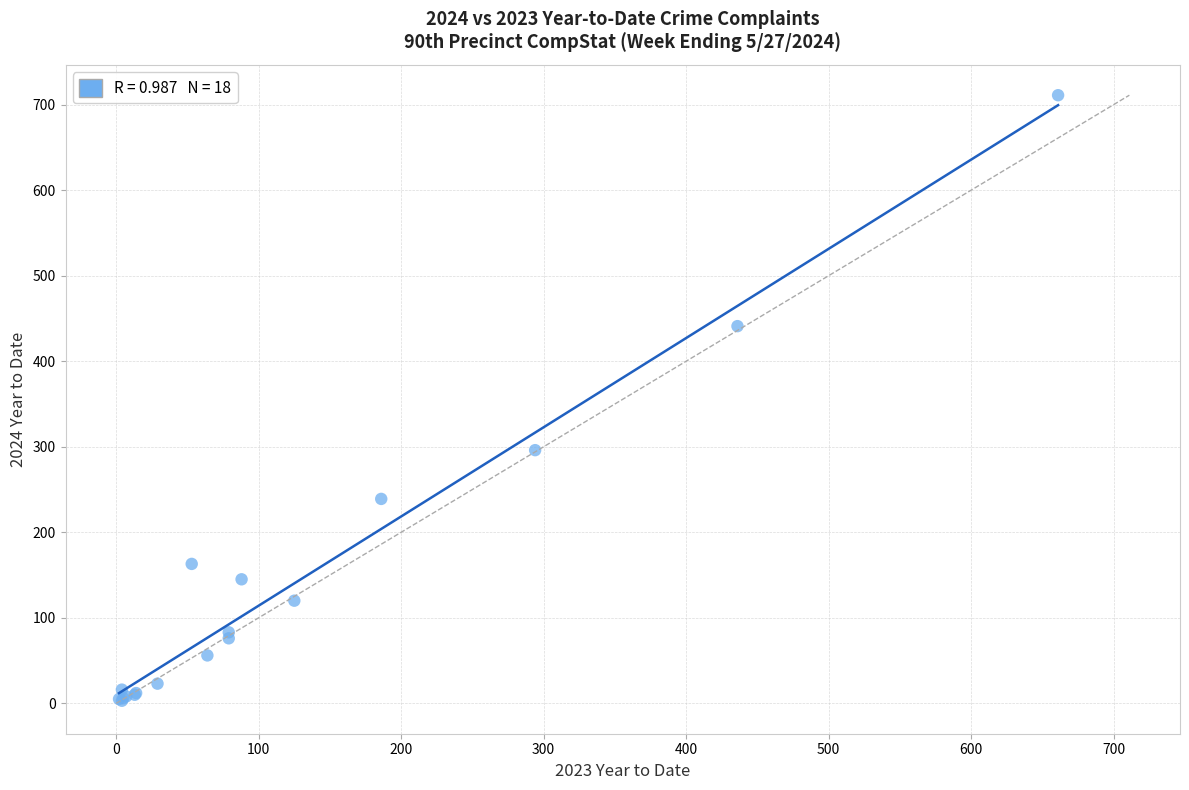

What Y value in the scatter plot is closest to 357?

296